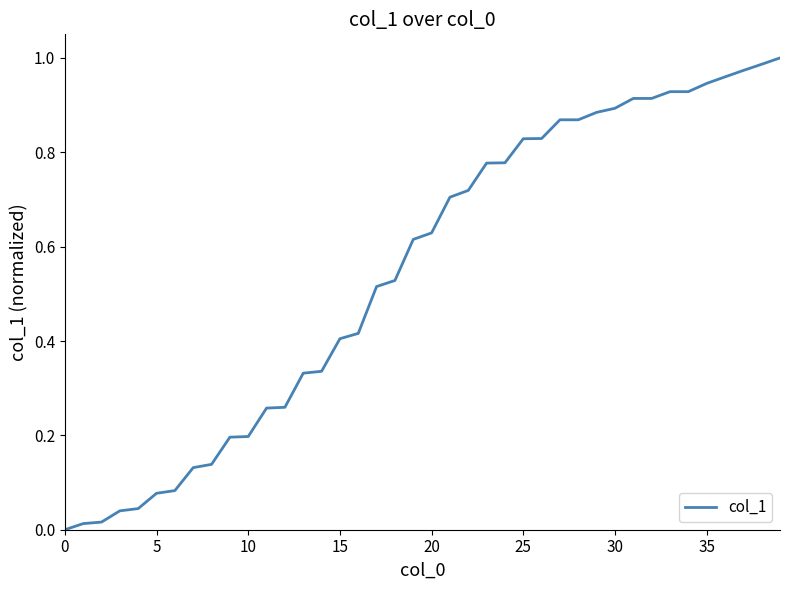

Does the chart have visible grid lines?

No